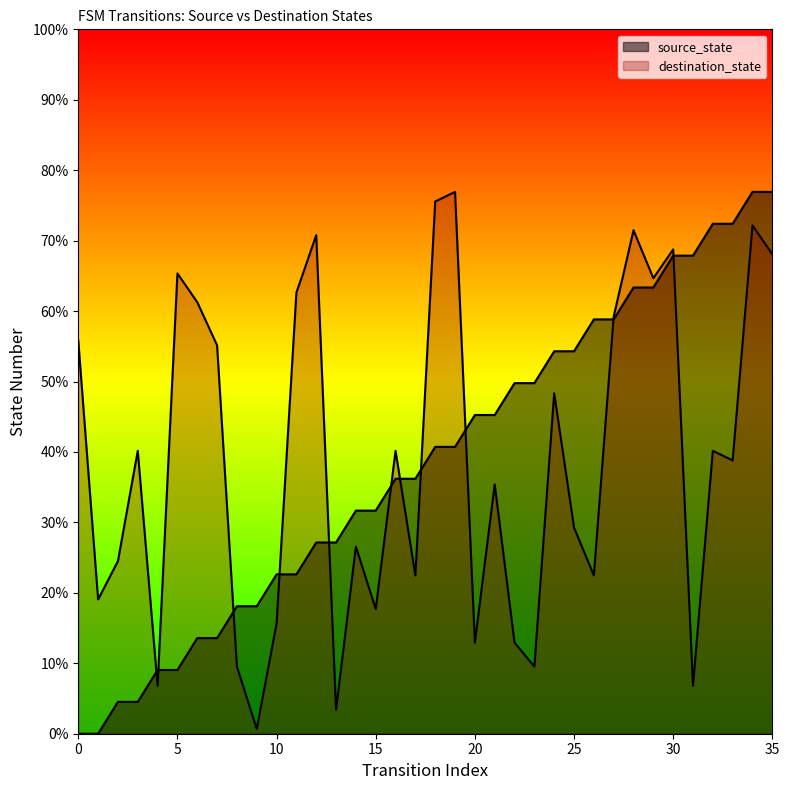

Which series ends up on top after the final intersection of destination_state and source_state?

source_state